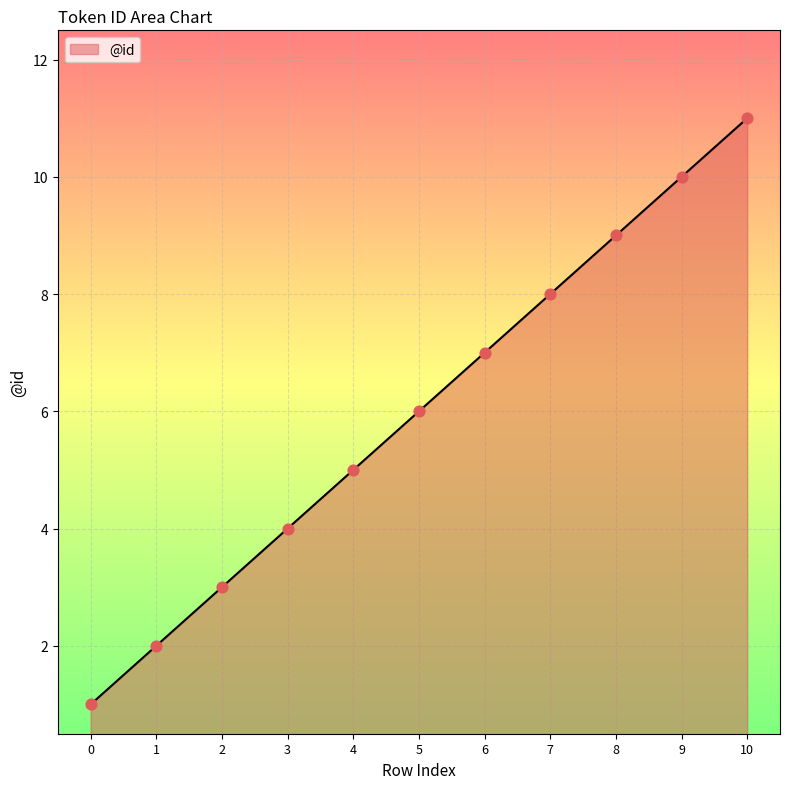

Which has a higher value, 2 or 3?

3